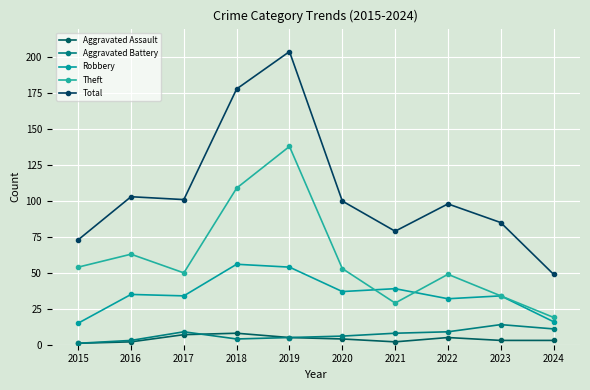

At which label is Aggravated Battery closest to 7?

2020